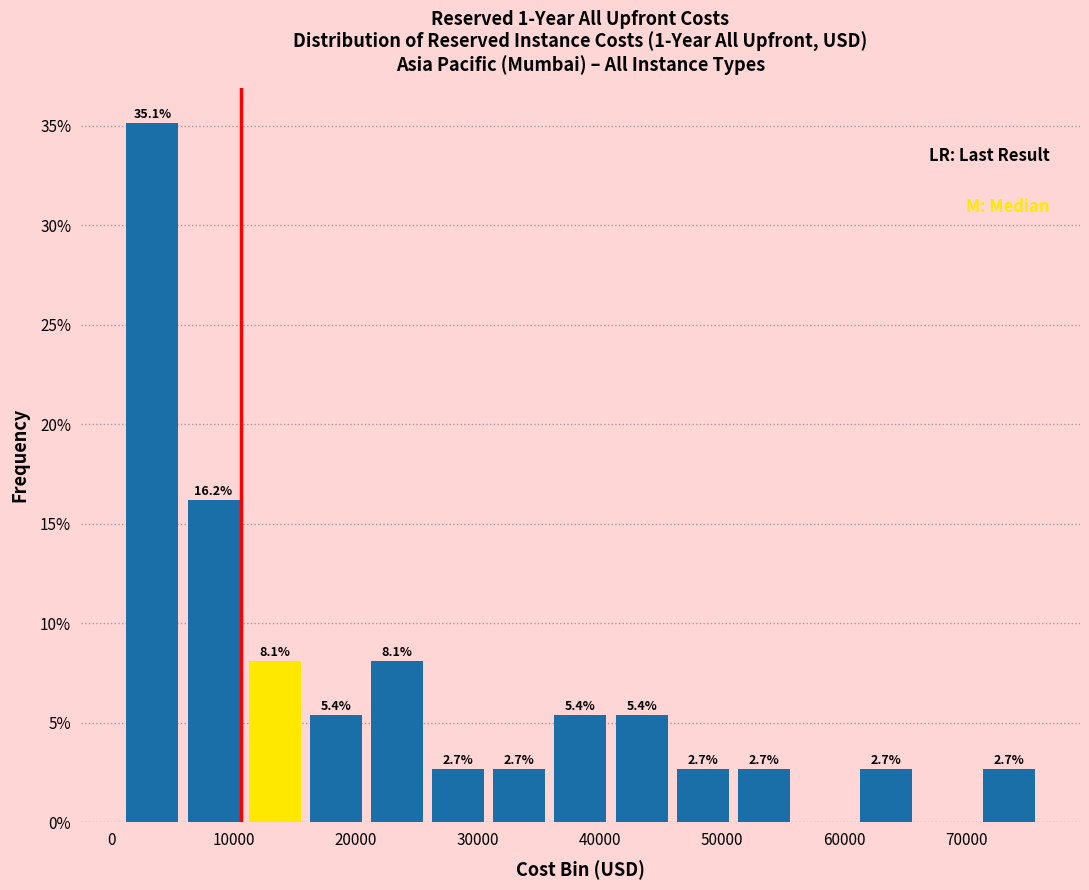

Which range on the x-axis has the tallest bar?

1000 to 6000